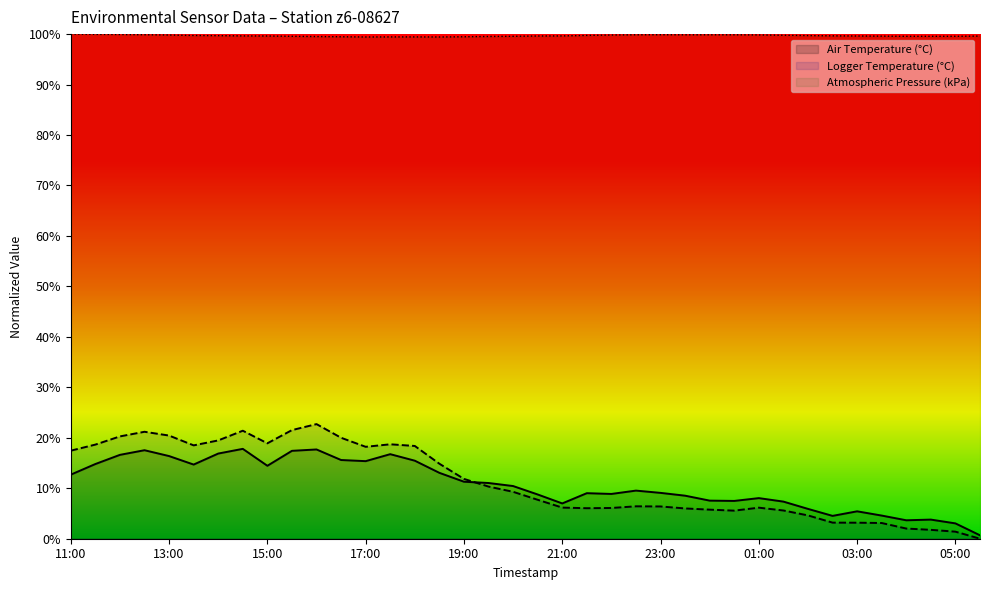

Does the chart display data point markers on the line(s)?

No